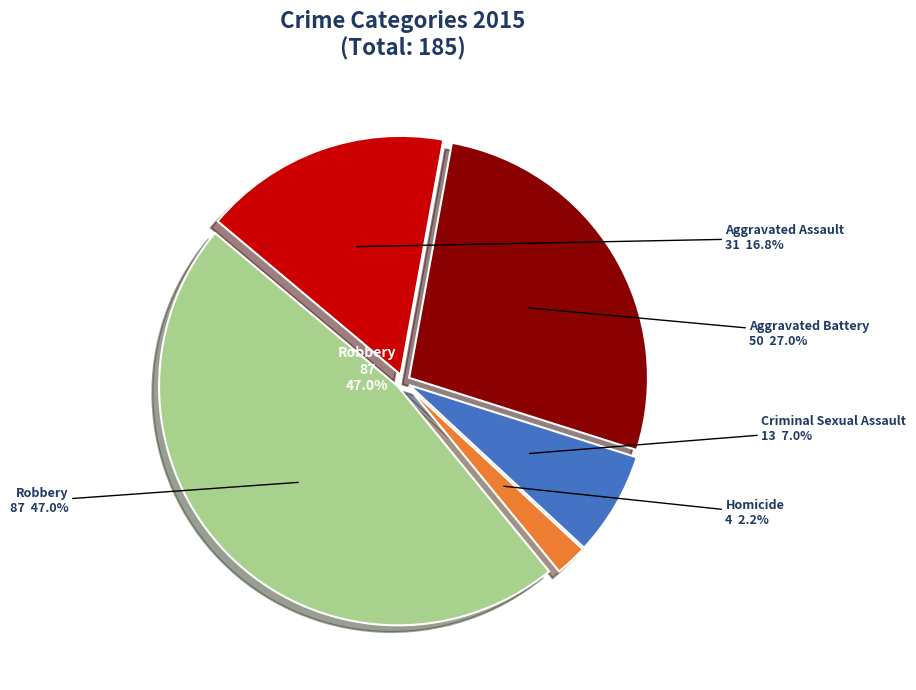

Count the number of slices in the pie.

5